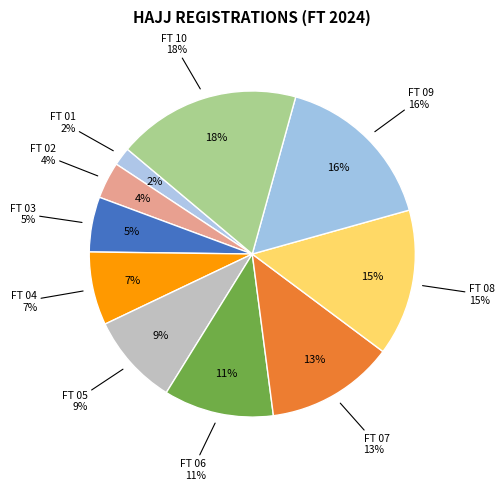

Is it true that FT 2024 - FT 04 is 7% of the pie?

True